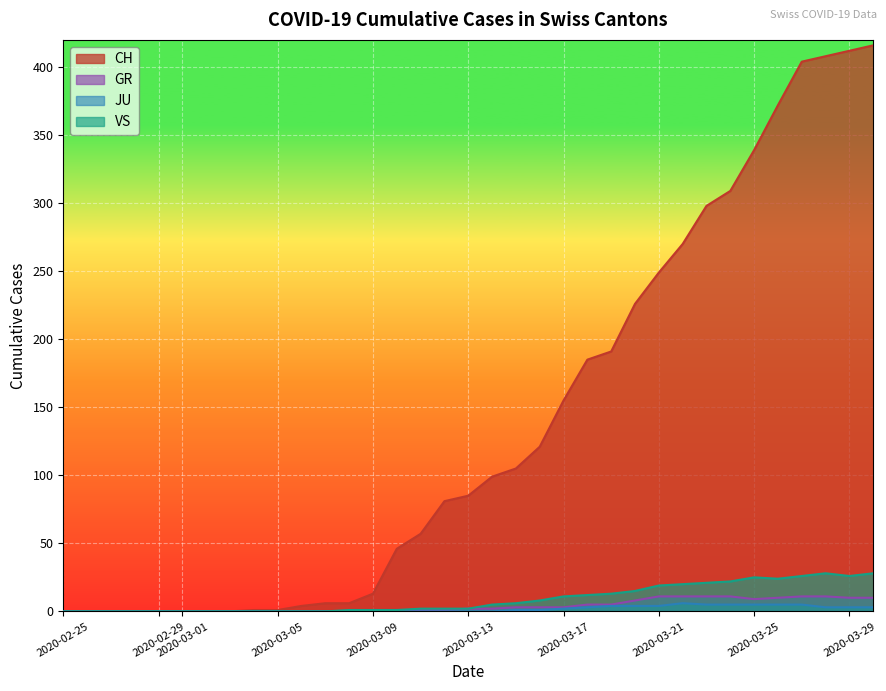

At which category is the sum across all series the highest?

2020-03-30